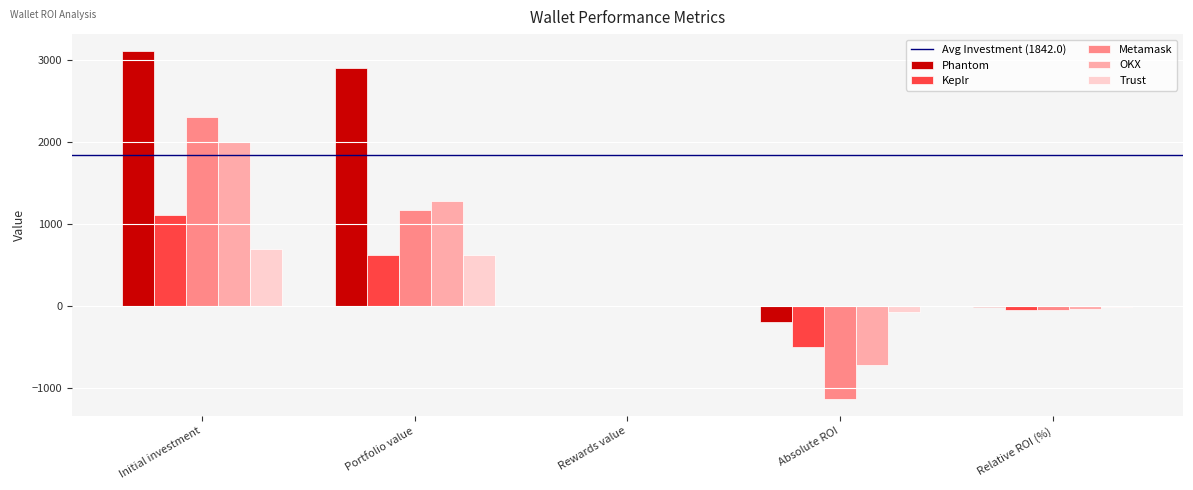

Which series has the largest total across all categories?

Phantom